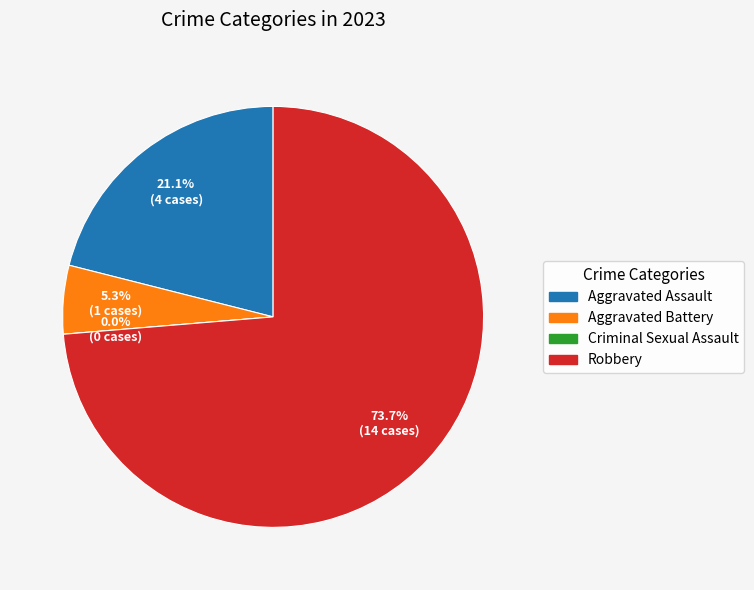

To the nearest percent, what is the combined percentage of Aggravated Assault and Robbery?

95%